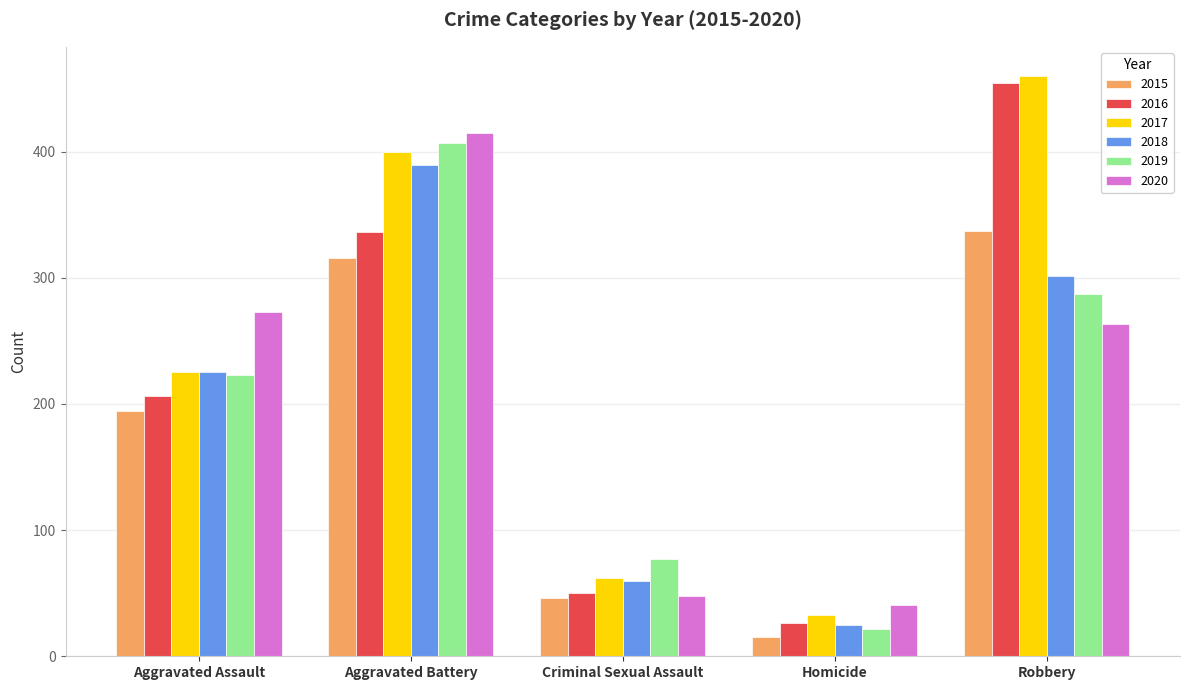

What are all the series names shown in the legend?

2015, 2016, 2017, 2018, 2019, 2020